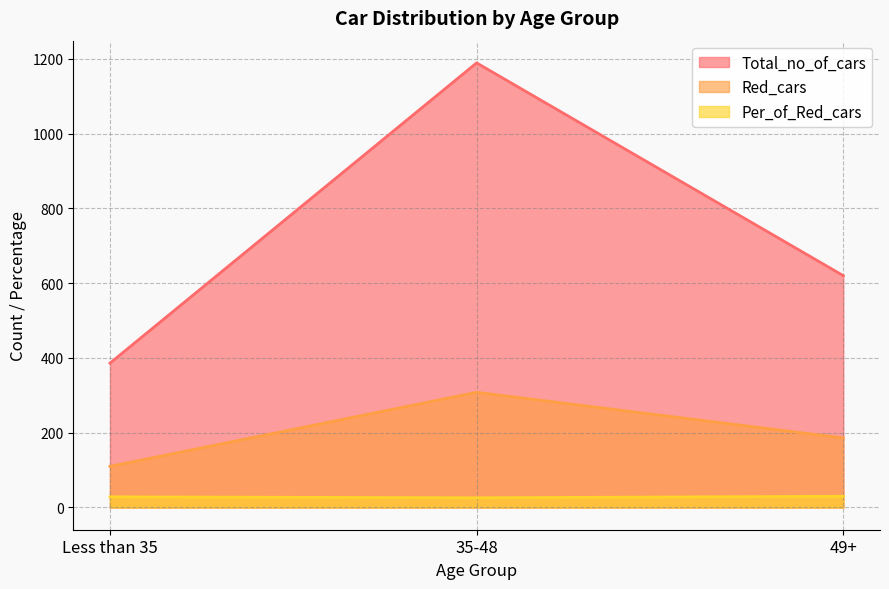

What is the sum of all Red_cars values?

604.0